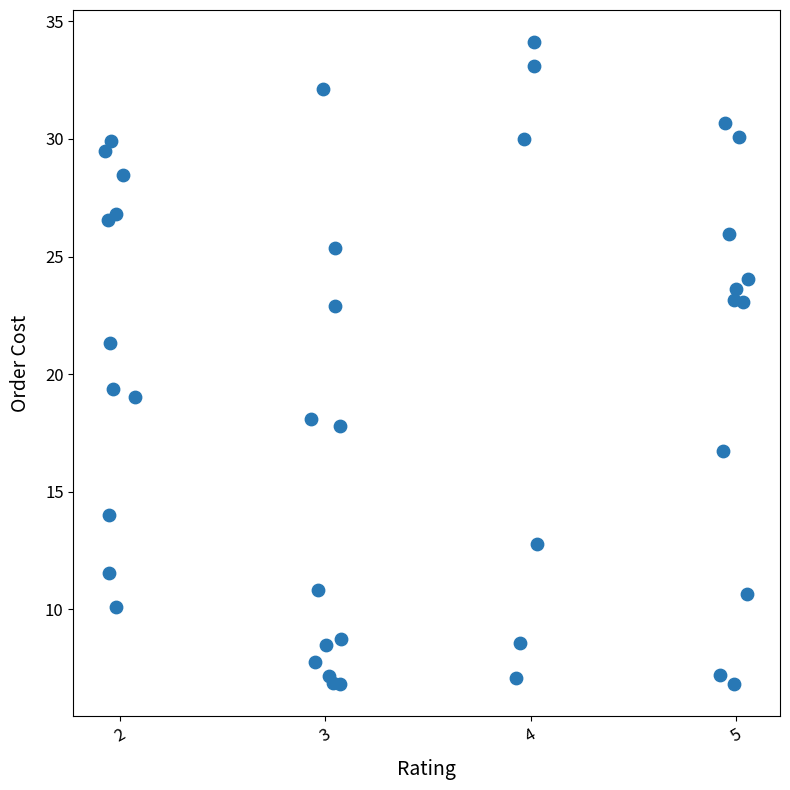

What Y value in the scatter plot is closest to 20?

19.4